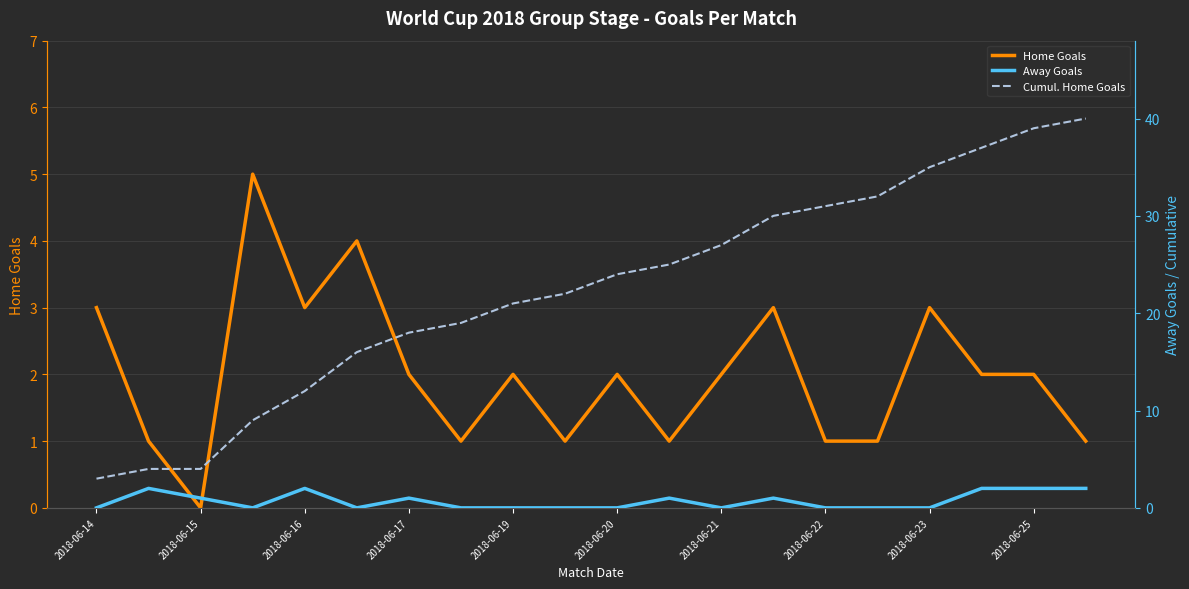

The Home Goals series shows 3 at 2018-06-25. True or false?

False